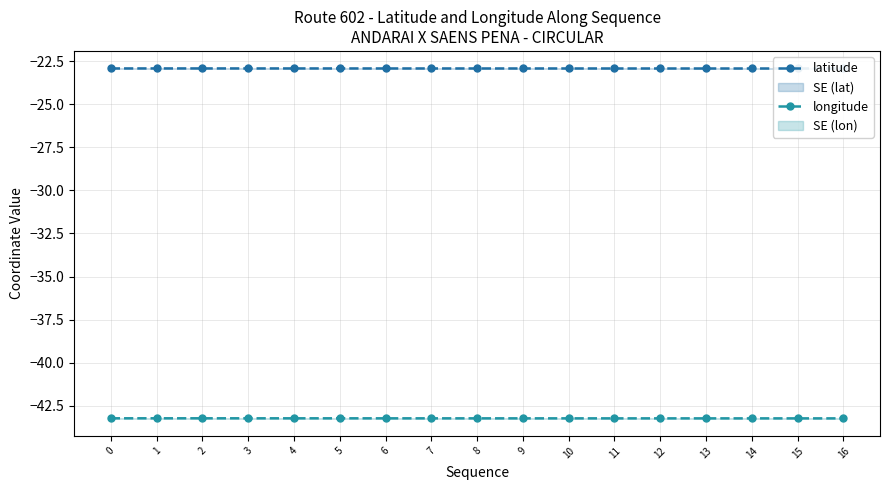

True or false: latitude and longitude cross at least once.

False